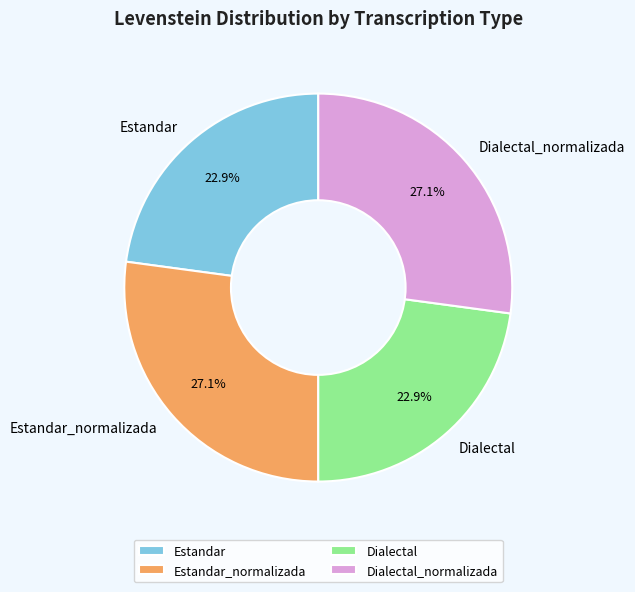

Is there a majority slice in this chart?

No